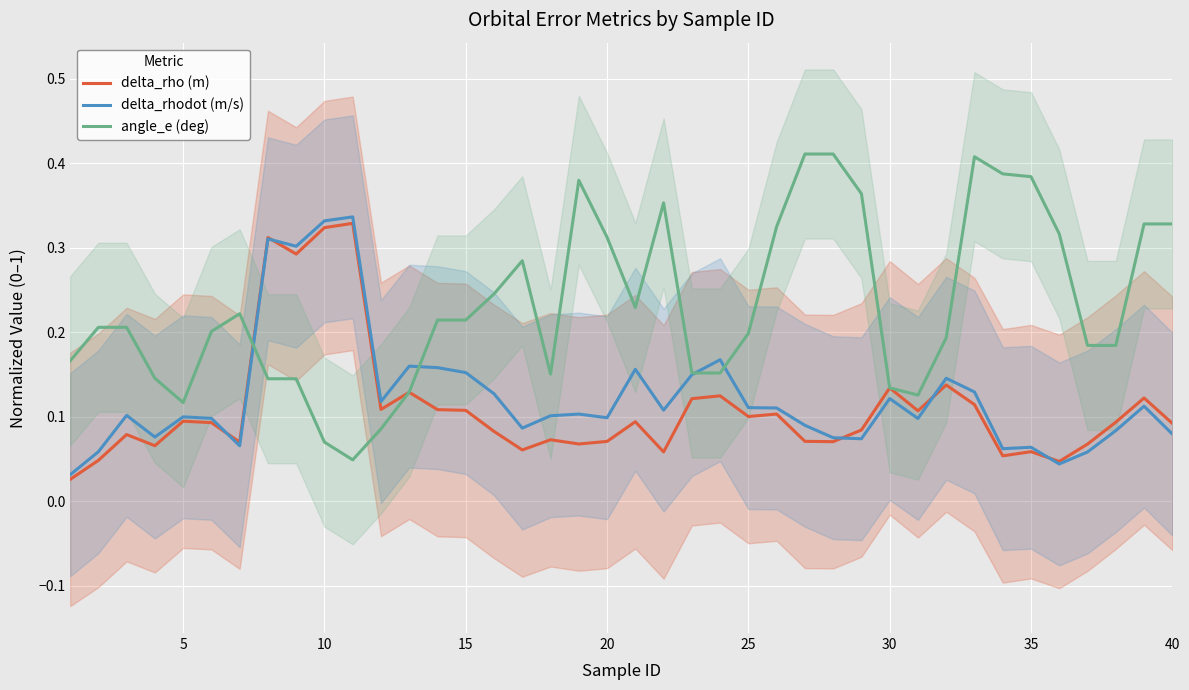

Is the value of delta_rho (m) at 15 greater than the value of delta_rhodot (m/s) at 30?

No